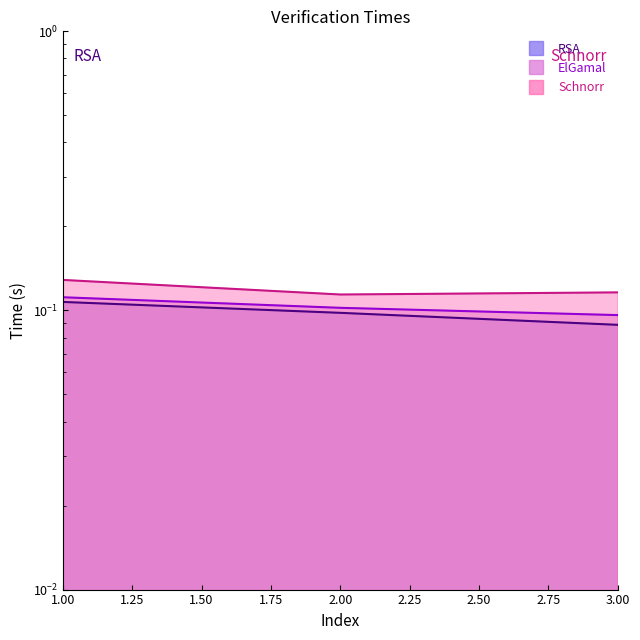

Count the RSA values in the range 0 to 1.

3